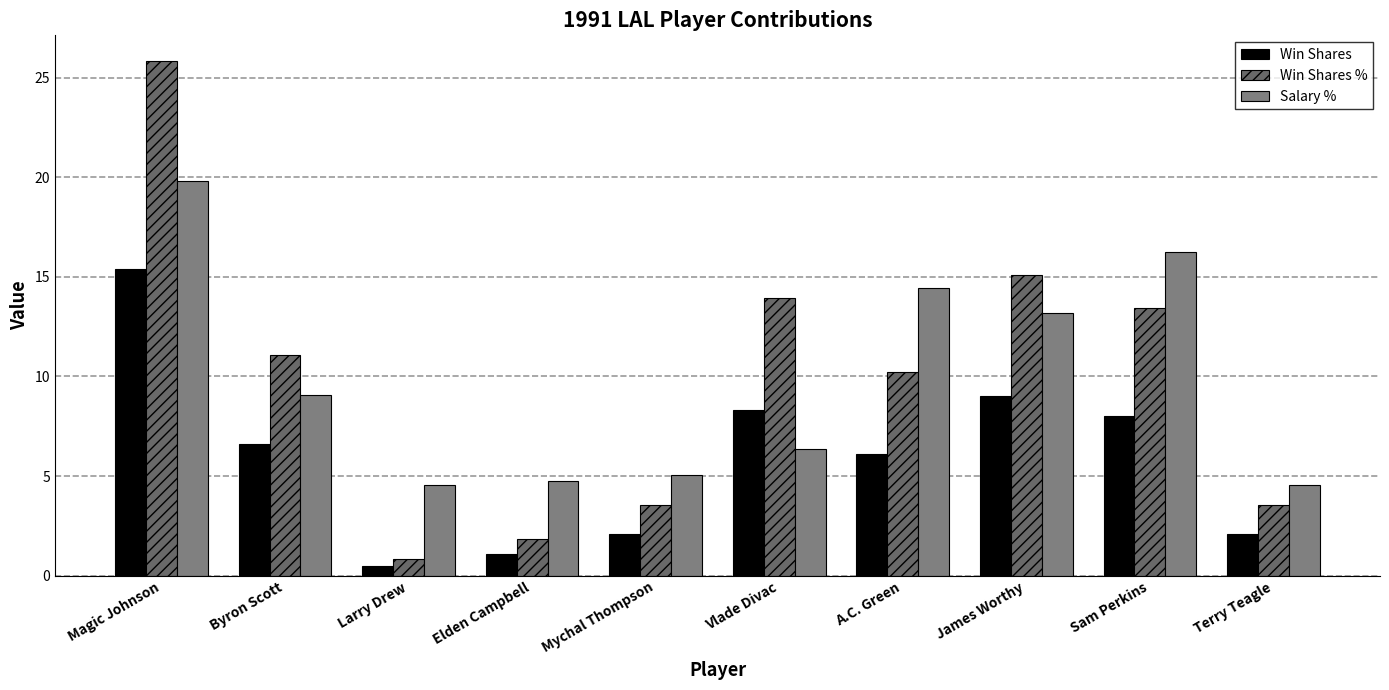

What is the value of the Salary % bar at the 10th from the left?

4.5